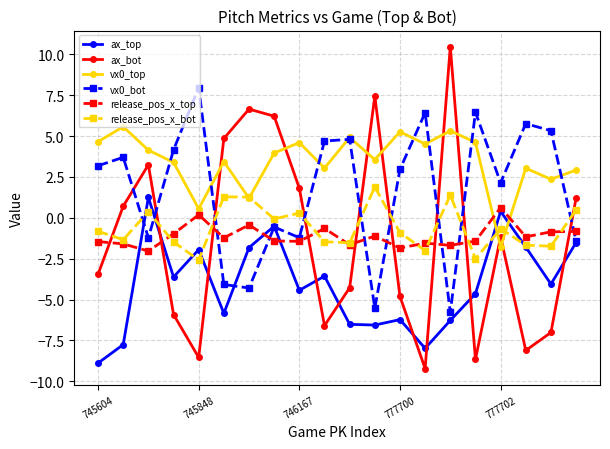

How many positive values does the ax_top series have?

2